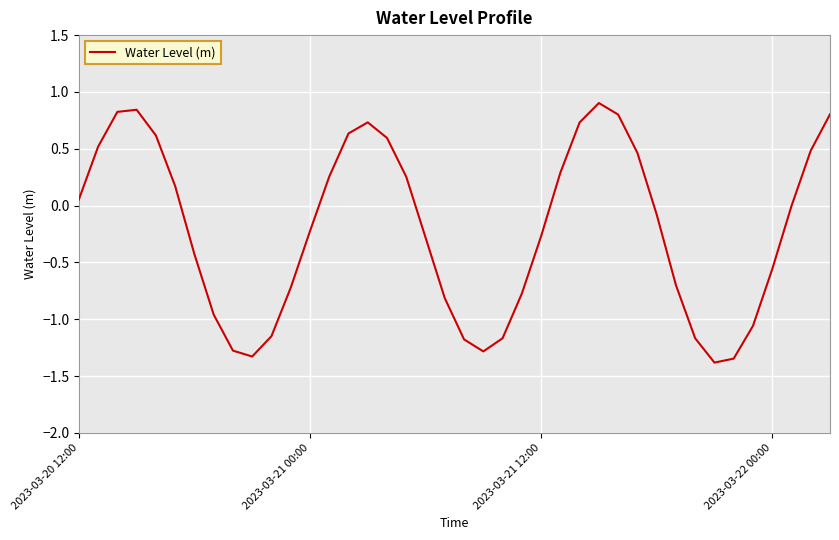

What is the maximum value shown in the chart?

0.9